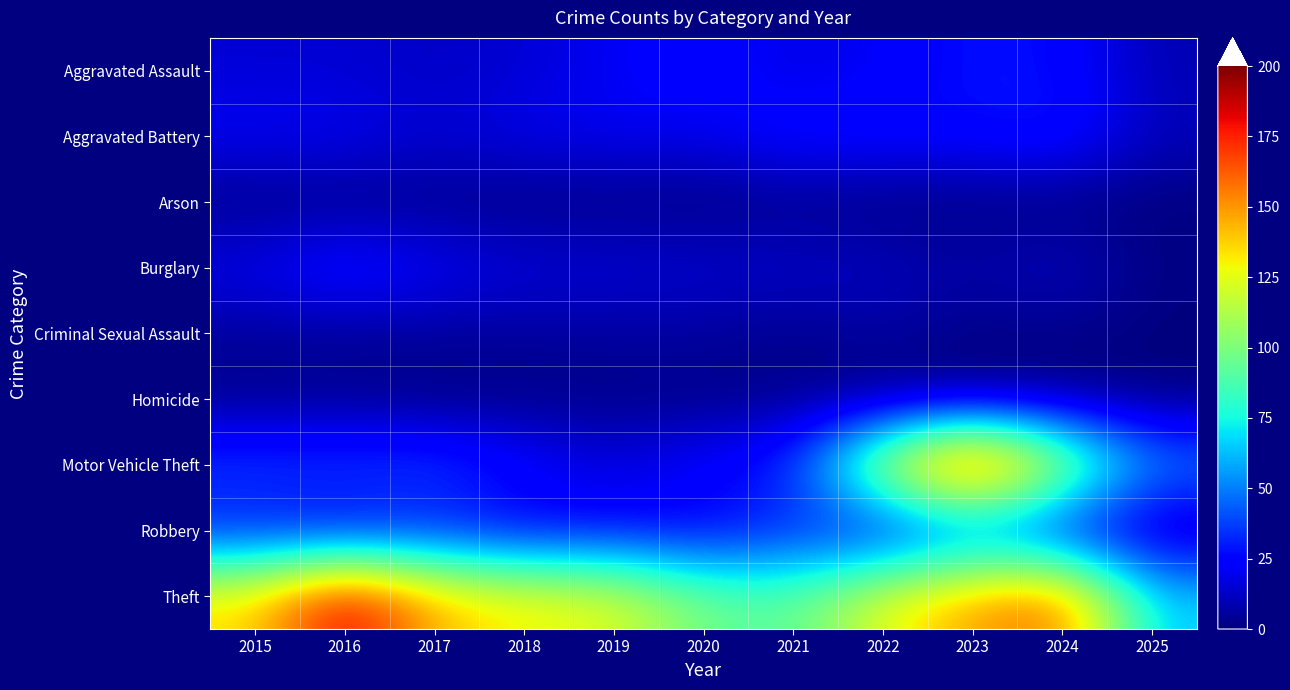

Which has a higher value, 2020 or 2019?

2020